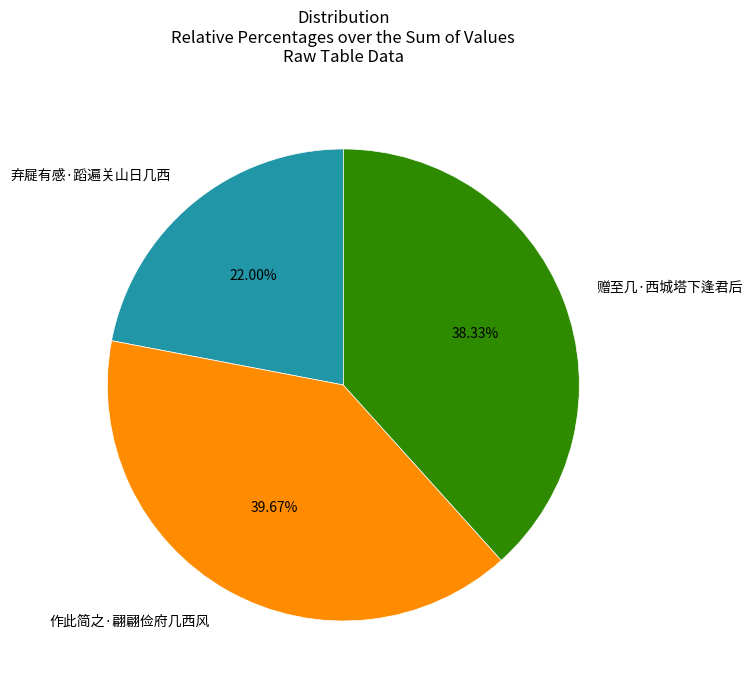

Is there any slice that represents more than half of the pie?

No